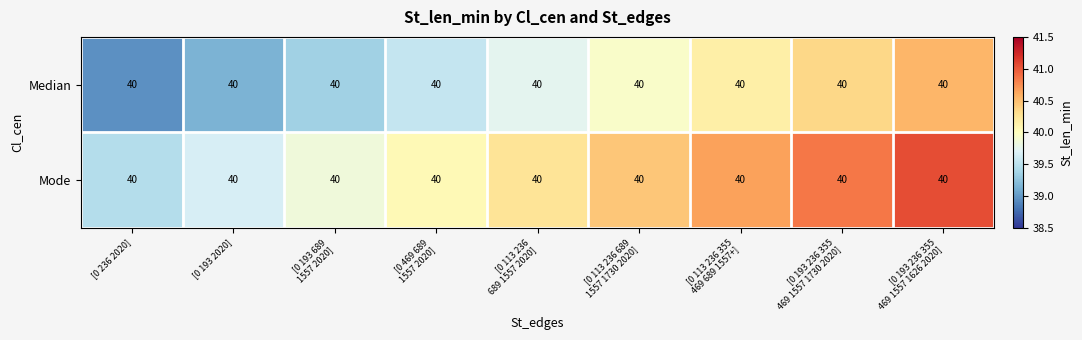

At which category does the chart reach its minimum across all series?

[0 236 2020]